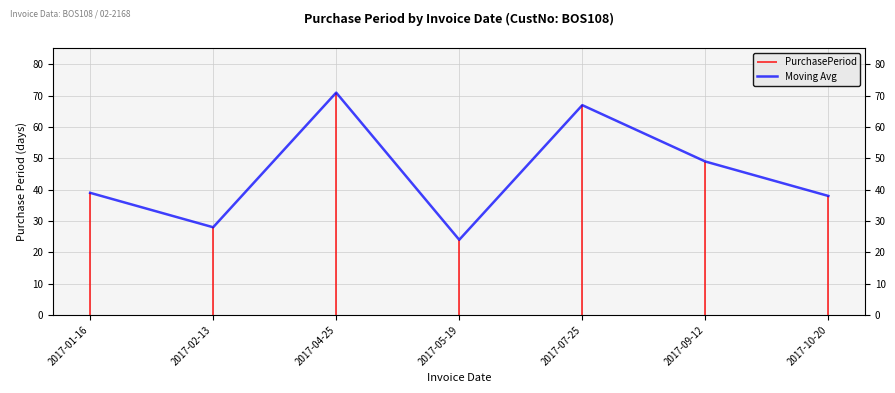

At which category does the data reach its first local valley?

2017-02-13